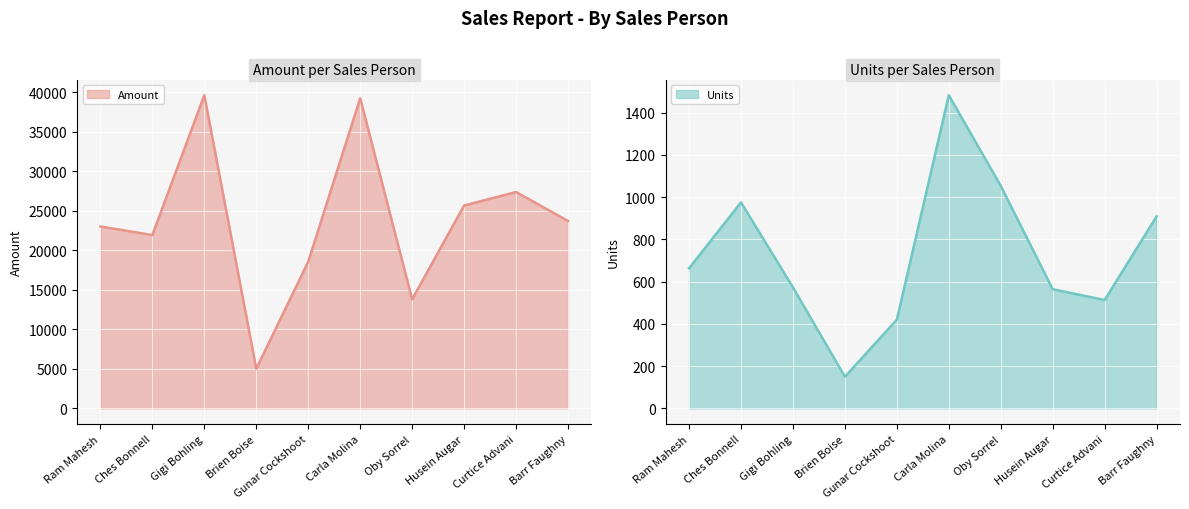

The Units series shows 1305 at Barr Faughny. True or false?

False